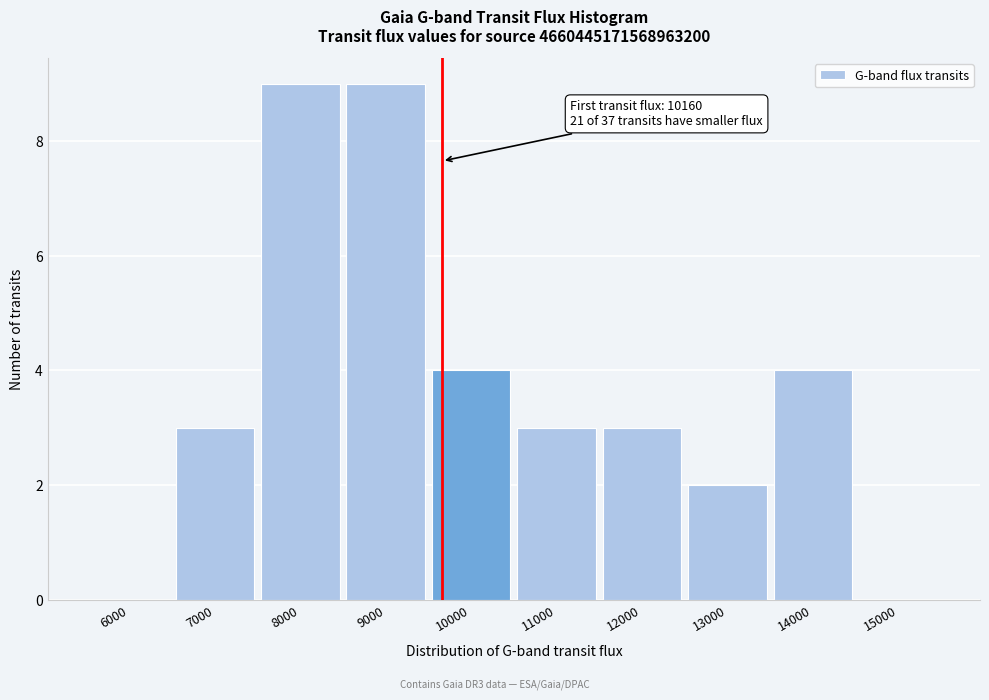

Reading right to left, what are all the values shown in this chart?

15000=0	14000=4	13000=2	12000=3	11000=3	10000=4	9000=9	8000=9	7000=3	6000=0